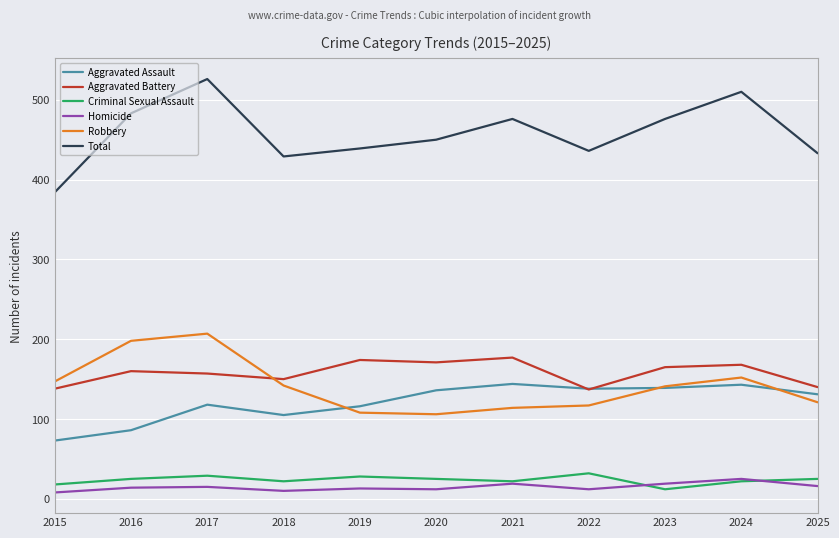

What is the difference between the maximum and minimum values in the Total series?

142